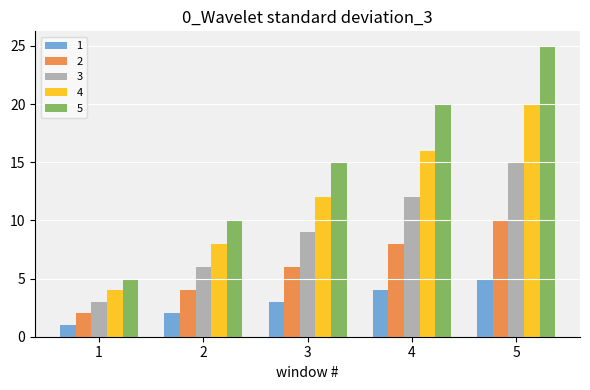

Which series has the widest spread of values?

5